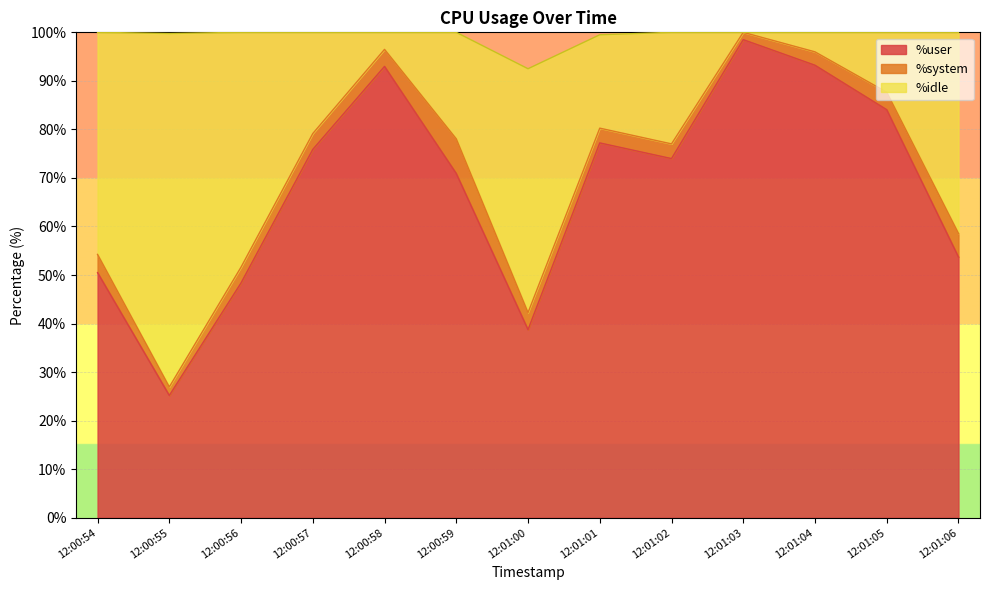

What is the total value across all series at 12:00:57?

100.0